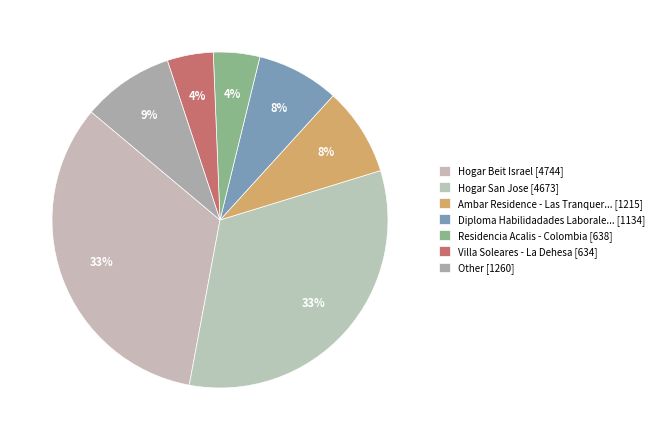

How many segments does this pie chart have?

7